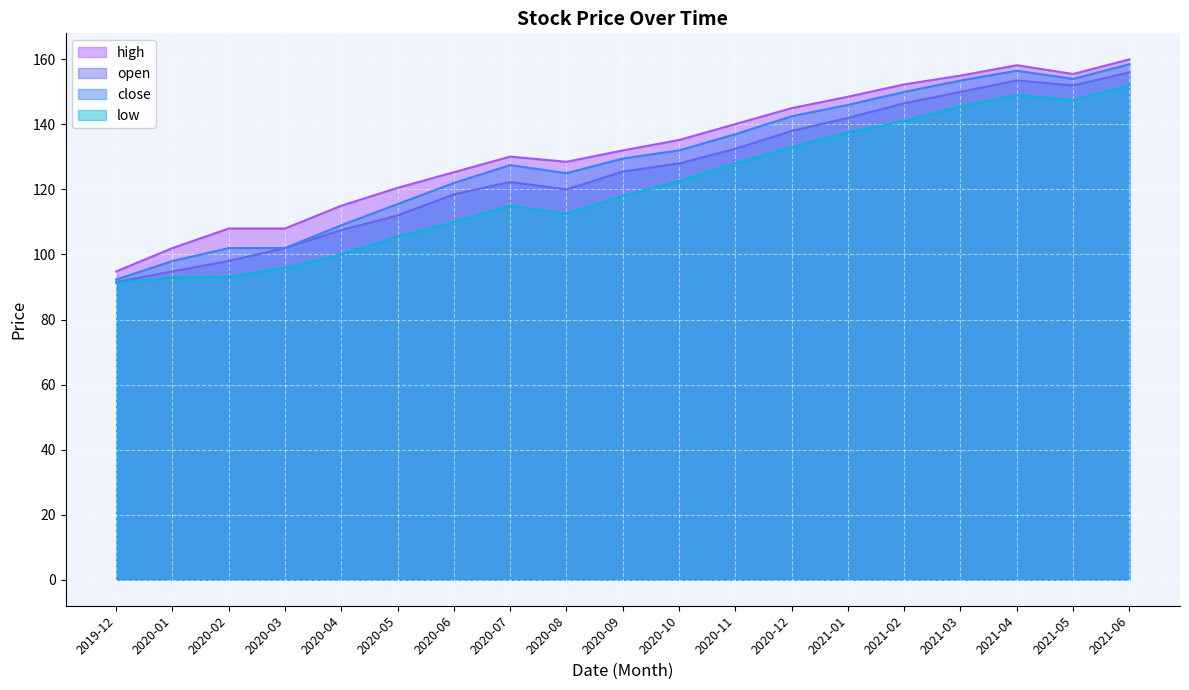

List the labels in order of high value, largest first.

2021-06, 2021-04, 2021-05, 2021-03, 2021-02, 2021-01, 2020-12, 2020-11, 2020-10, 2020-09, 2020-07, 2020-08, 2020-06, 2020-05, 2020-04, 2020-02, 2020-03, 2020-01, 2019-12